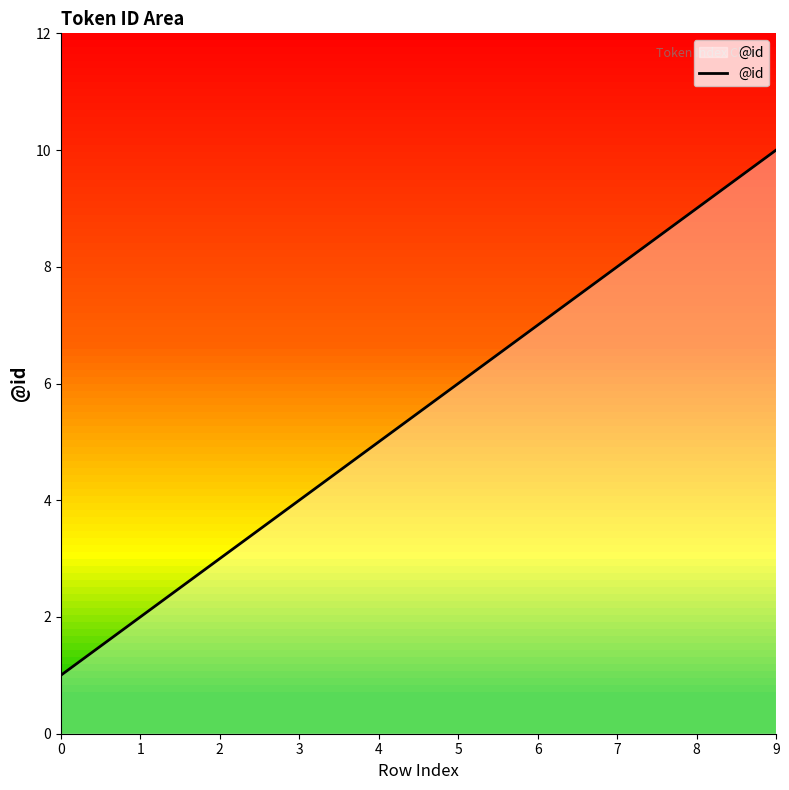

Does the chart display data point markers on the line(s)?

No